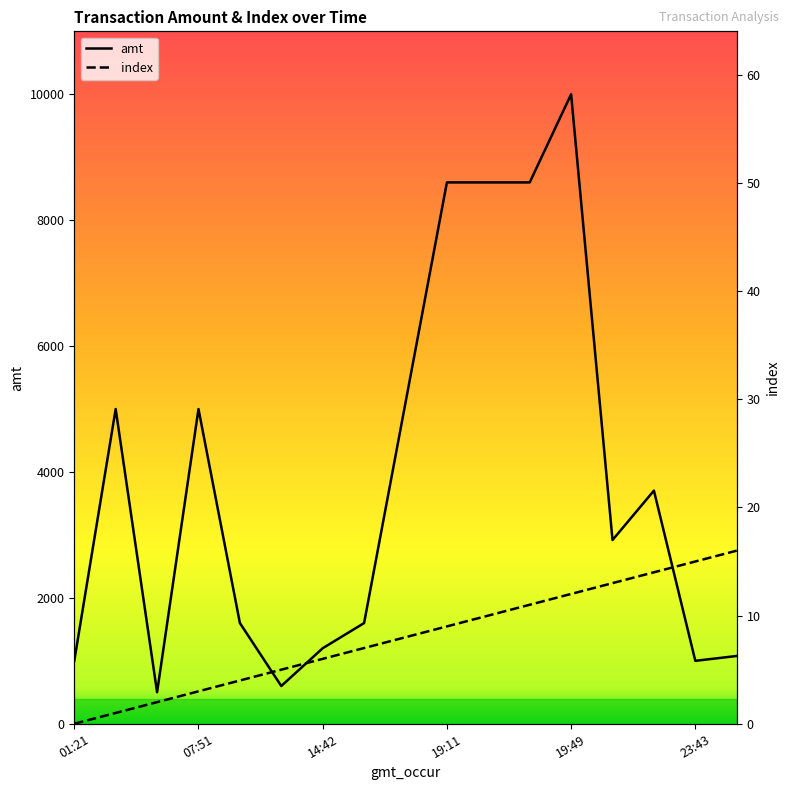

How many data points in index are less than 8?

8